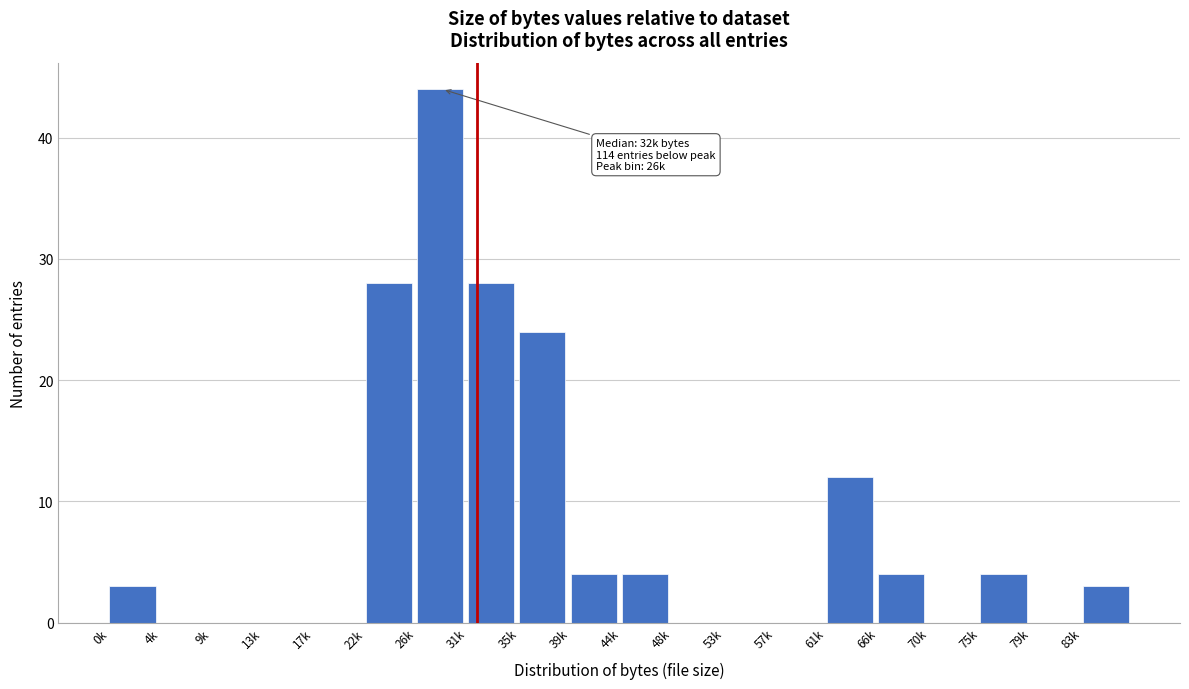

Reading left to right, what are all the values shown in this chart?

0k=3	4k=0	9k=0	13k=0	17k=0	22k=28	26k=44	31k=28	35k=24	39k=4	44k=4	48k=0	53k=0	57k=0	61k=12	66k=4	70k=0	75k=4	79k=0	83k=3